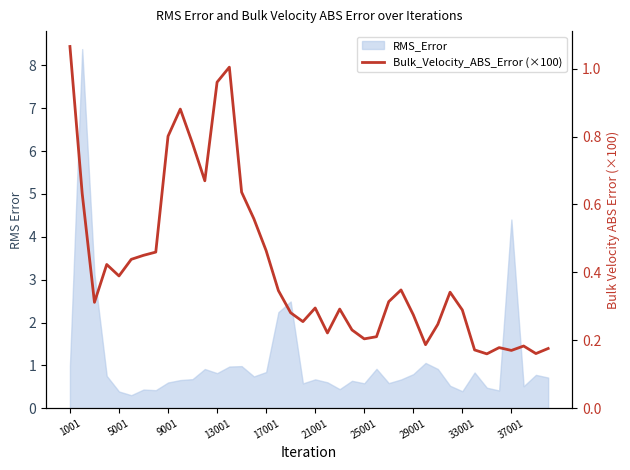

What is the value of the 6th point from the left?

0.4